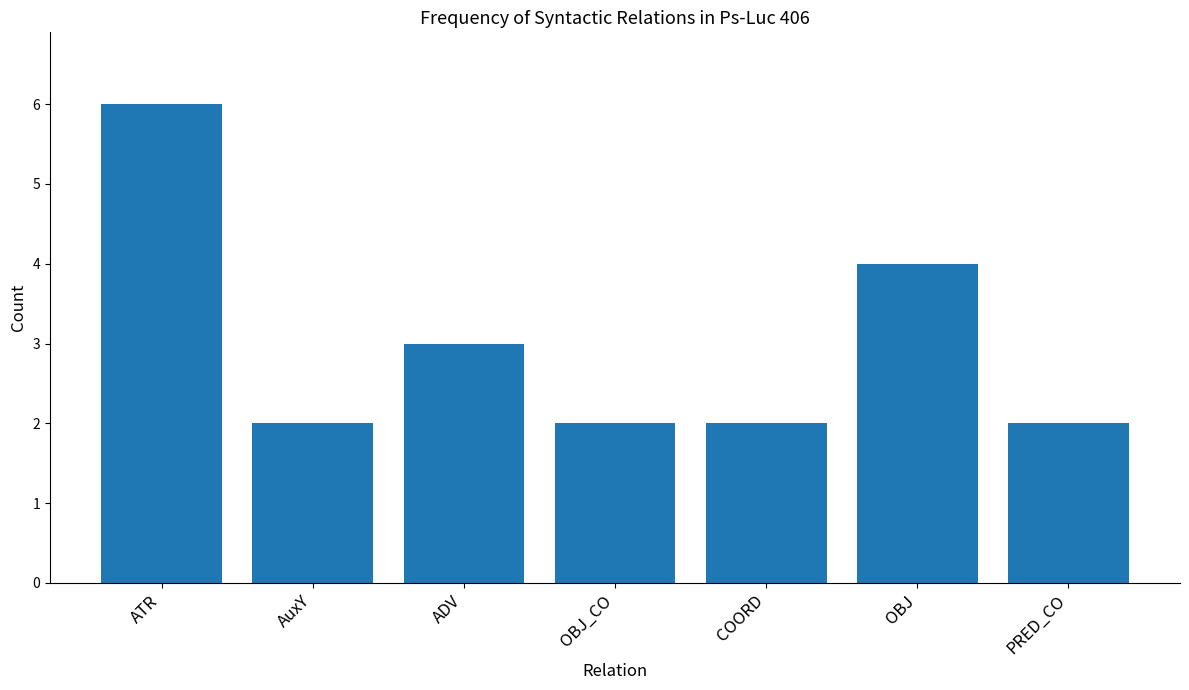

Which has a higher value, ATR or ADV?

ATR